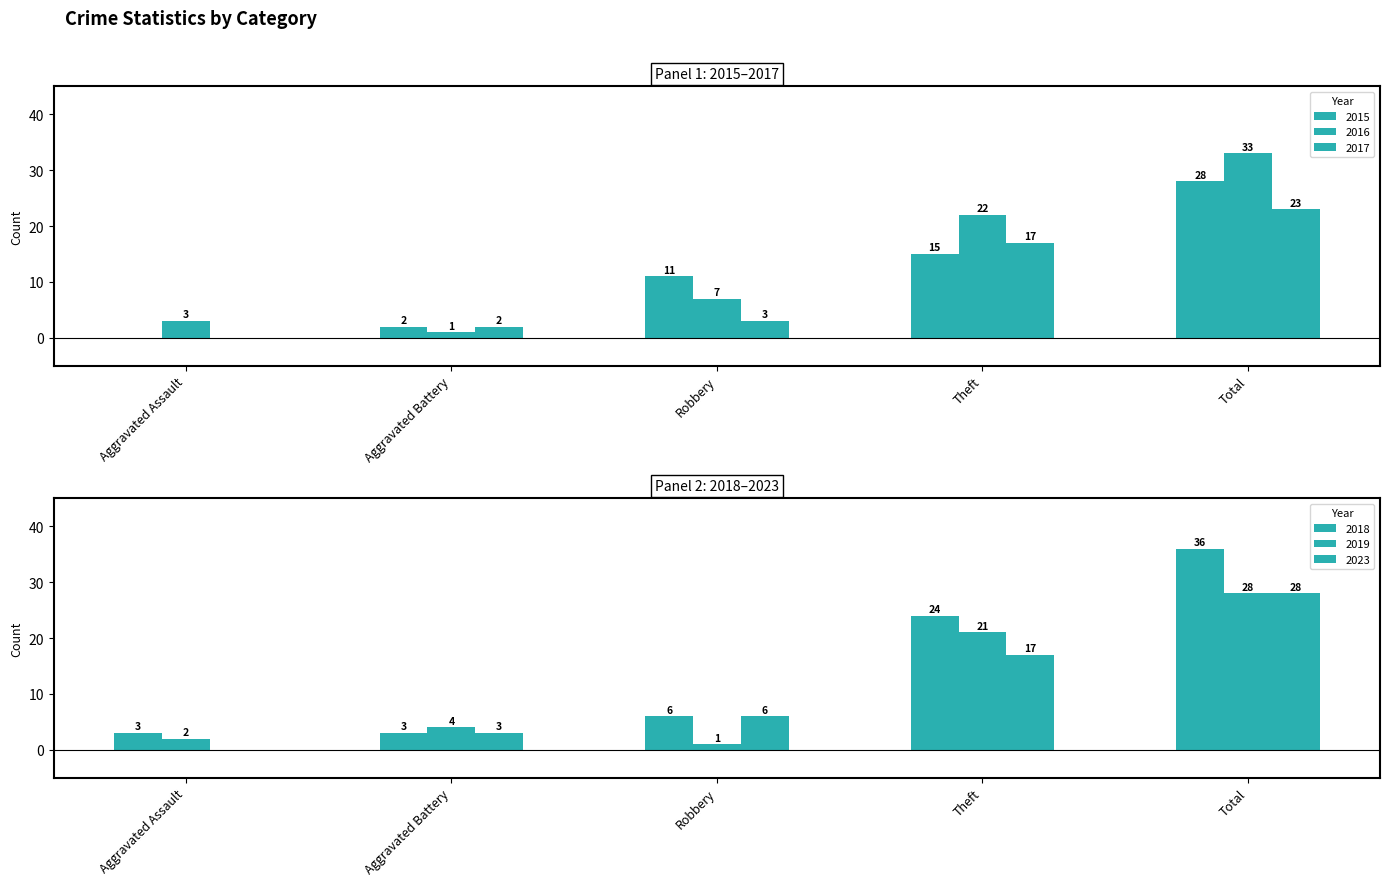

What is the difference between the 2023 values at Aggravated Battery and Theft?

14